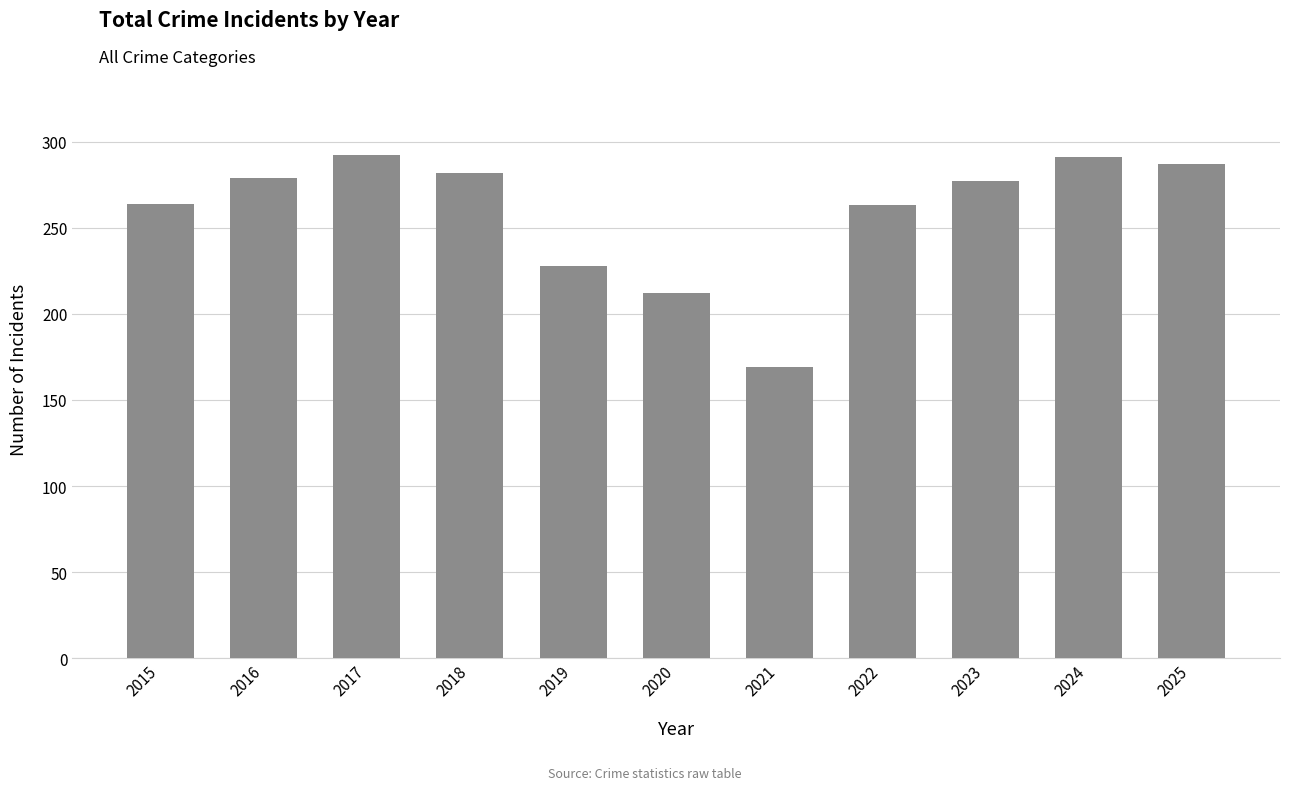

Count the number of data series in this chart.

1